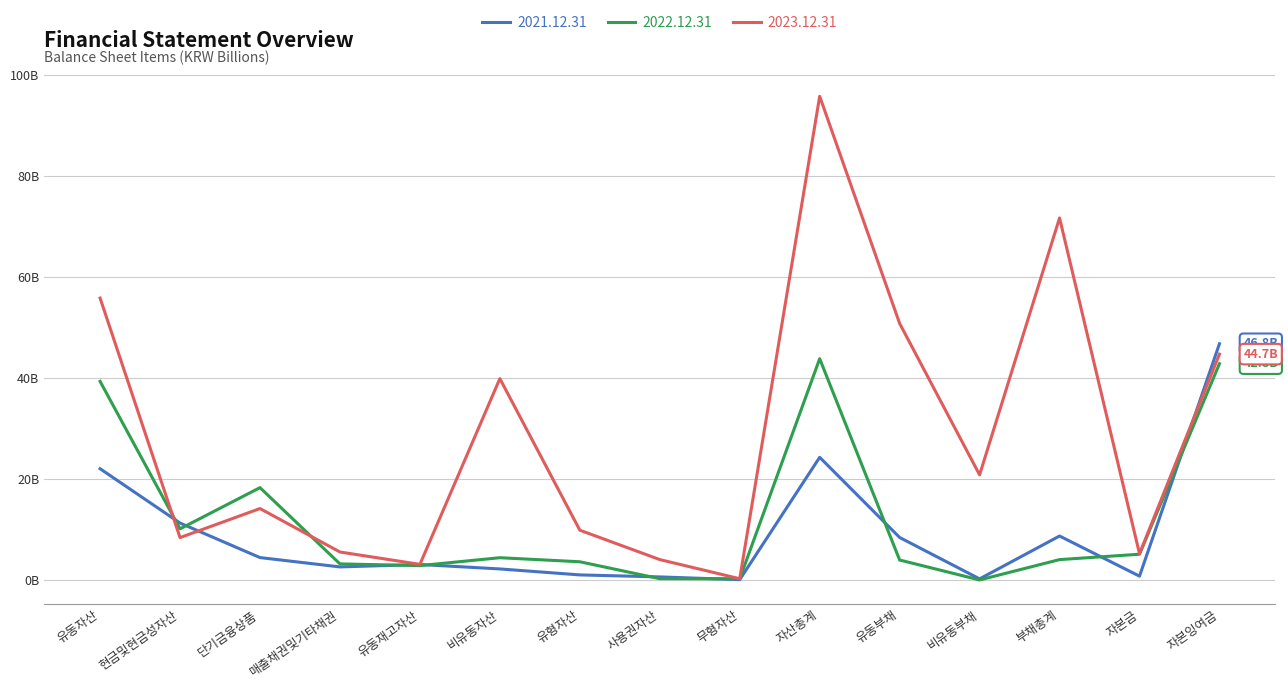

Read the 2023.12.31 value at 현금및현금성자산.

8.5